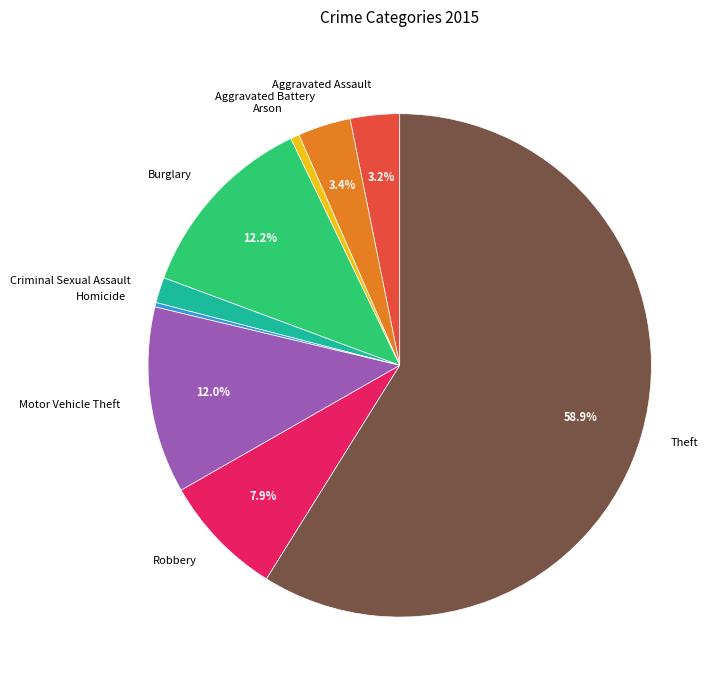

Which slice is the largest?

Theft